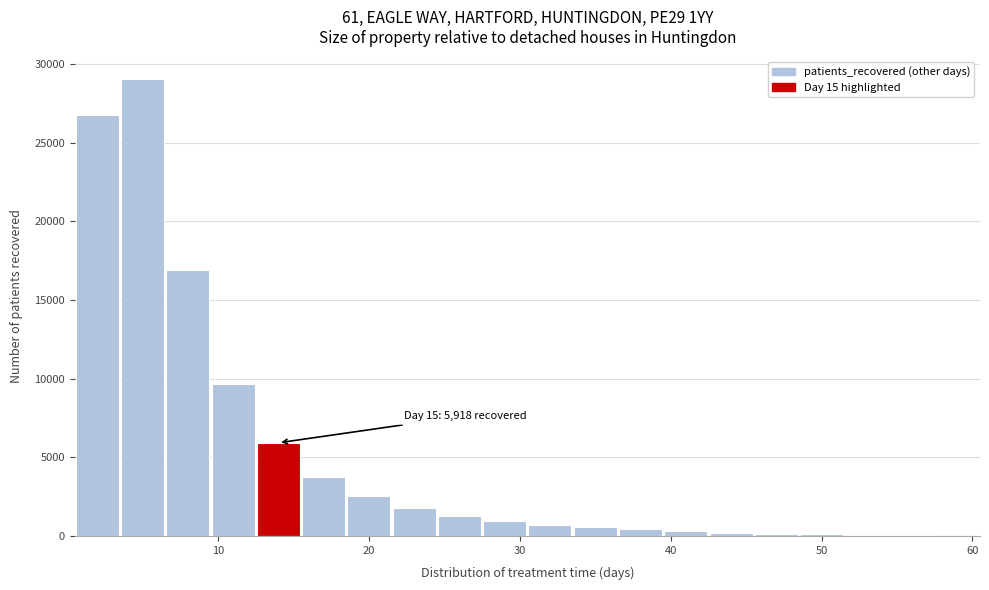

Around what value on the x-axis is the tallest bar? Give the approximate position of its centre, as read against the axis.

5